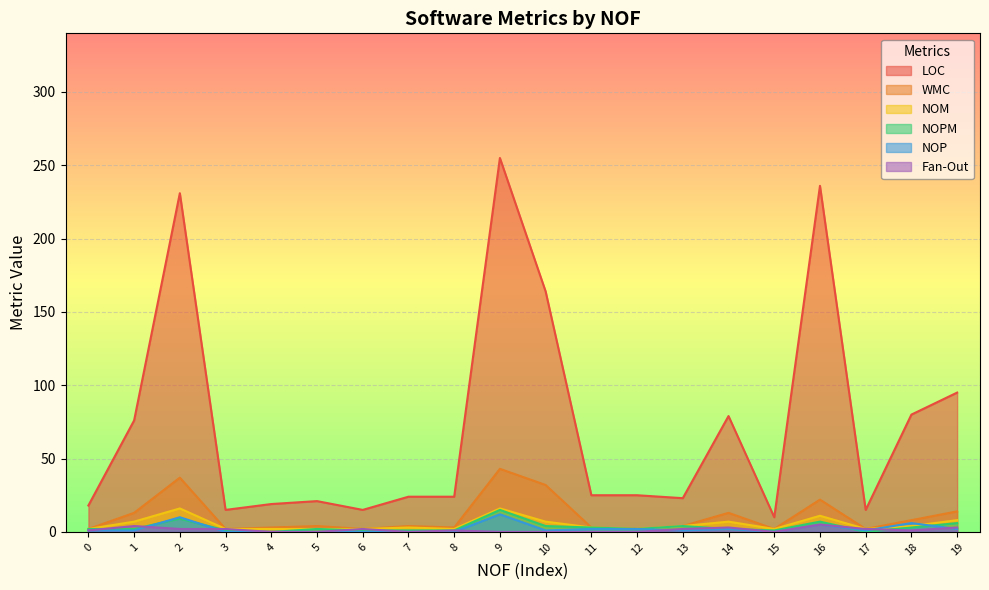

What is the sum of the NOM values at 18 and 2?

20